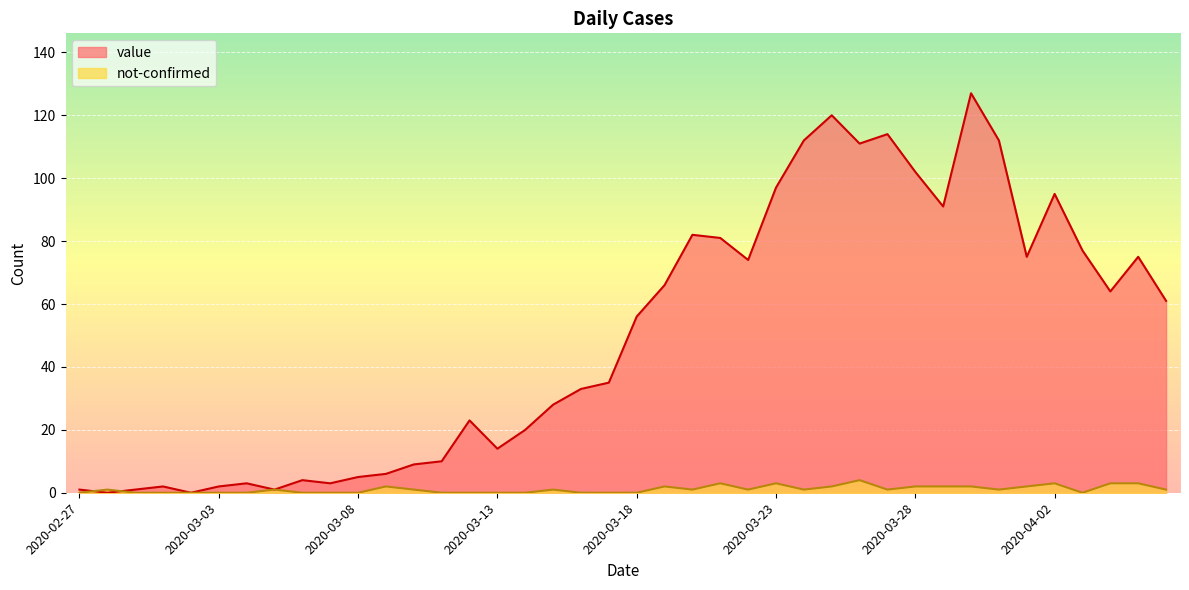

Rank the series at 2020-02-27 from highest to lowest value.

value, not-confirmed